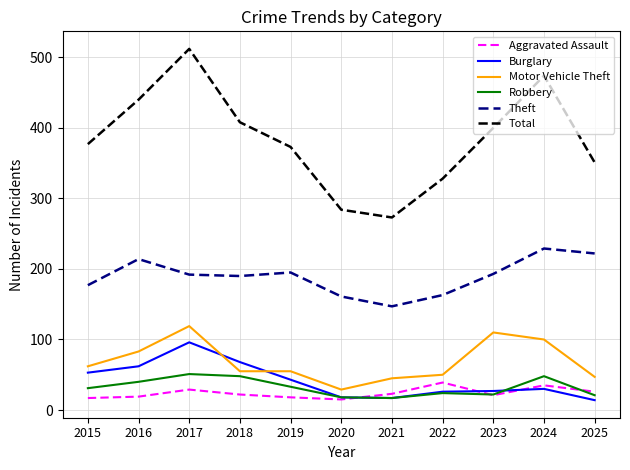

How many categories are shown in the chart?

11